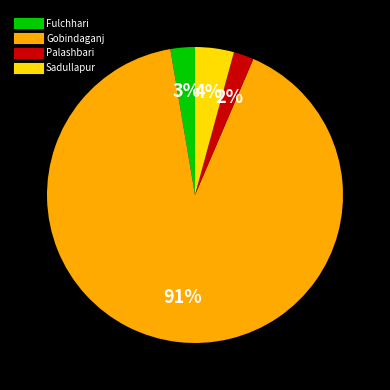

Do Fulchhari and Palashbari together represent more than half of the pie?

No